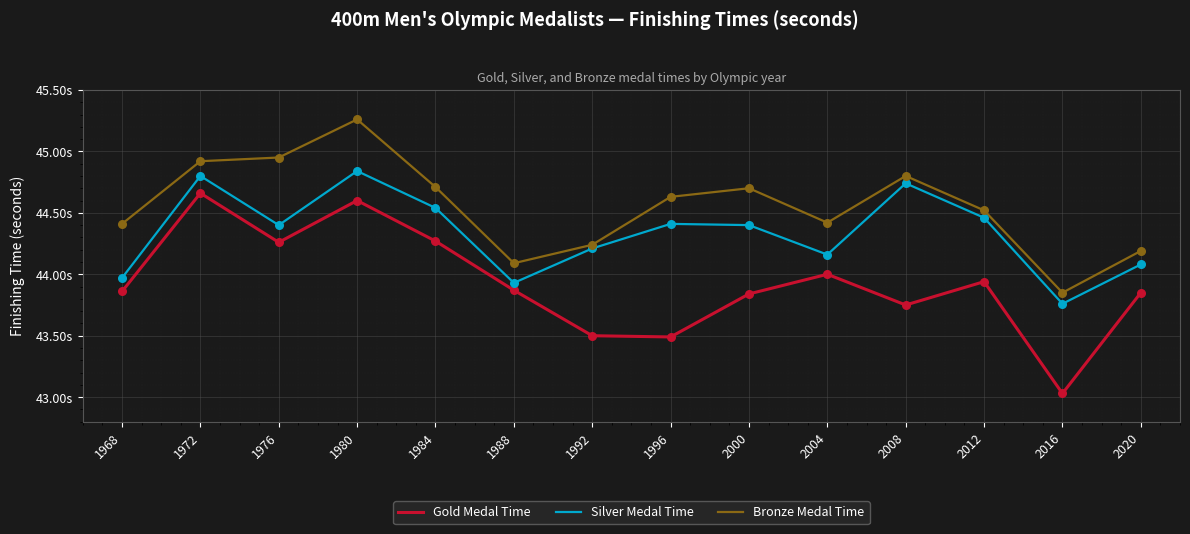

What are all the series names shown in the legend?

Gold Medal Time, Silver Medal Time, Bronze Medal Time